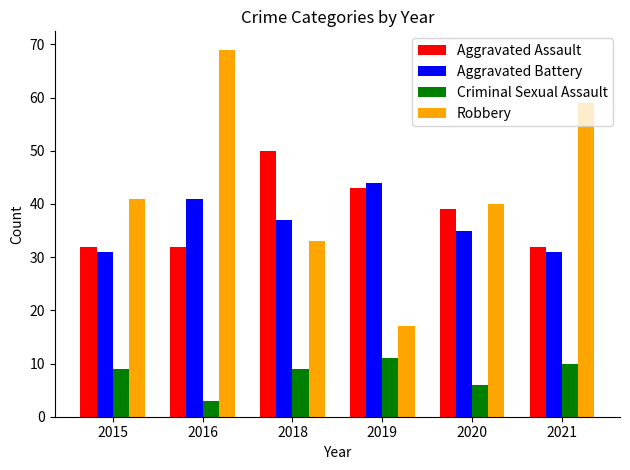

Is the value of Aggravated Battery at 2016 greater than the value of Aggravated Assault at 2021?

Yes